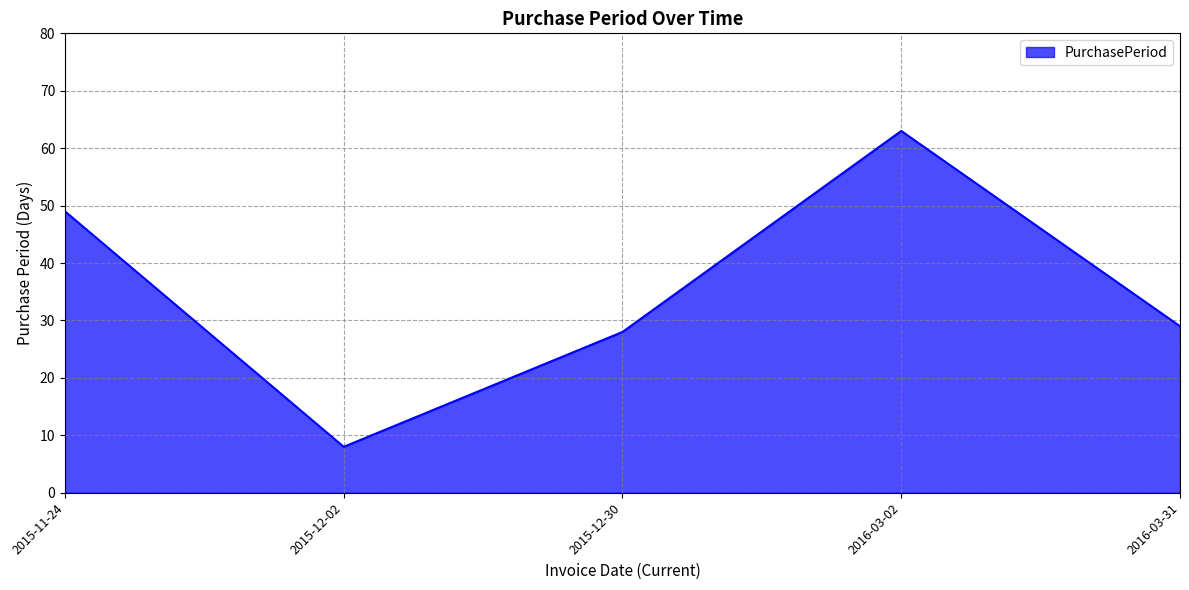

Where is the first local maximum?

2016-03-02